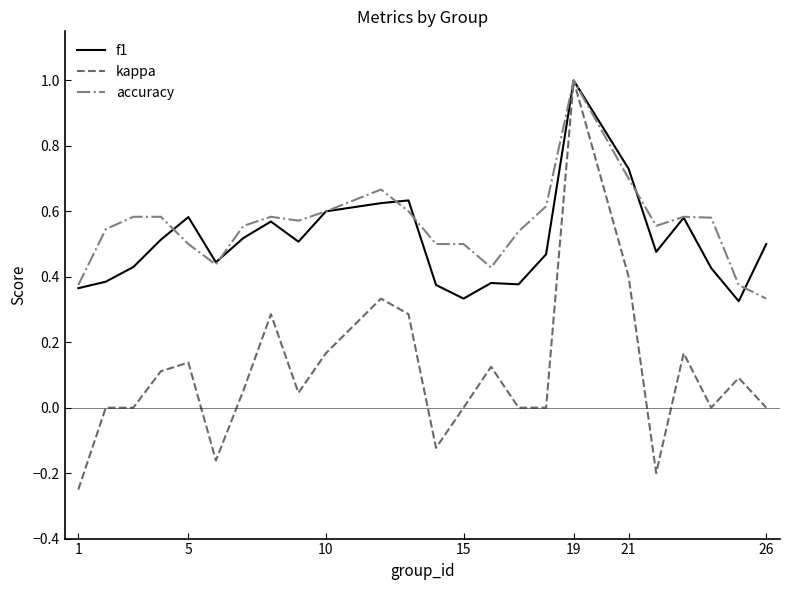

Count the accuracy values in the range 0 to 1.

24